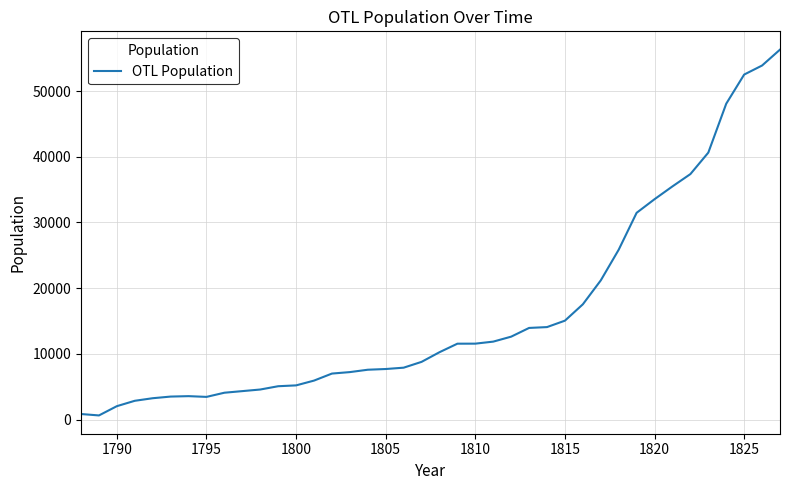

What is the greatest value displayed?

56300